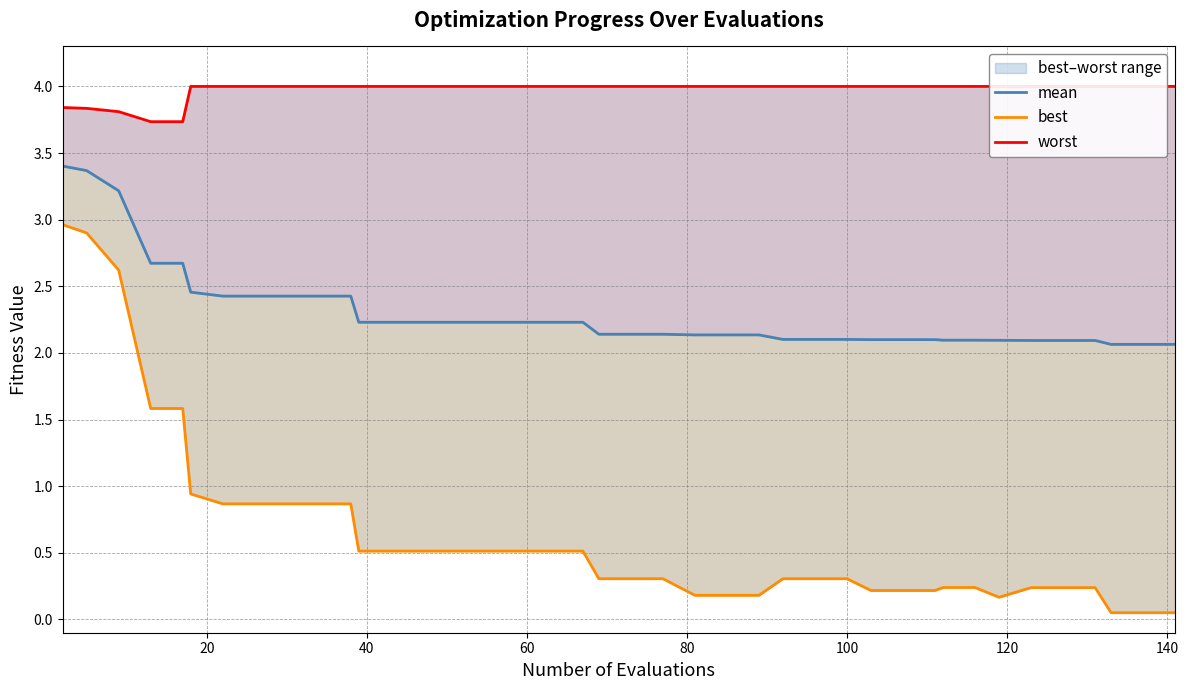

What are all the series names shown in the legend?

mean, best, worst